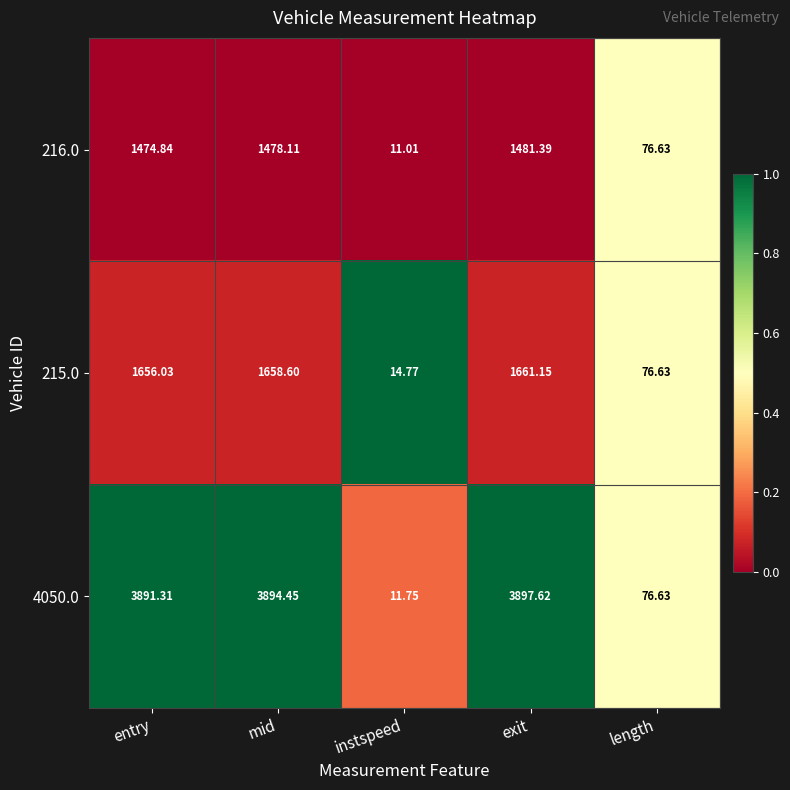

Where does the 215.0 series first go above 1656?

entry